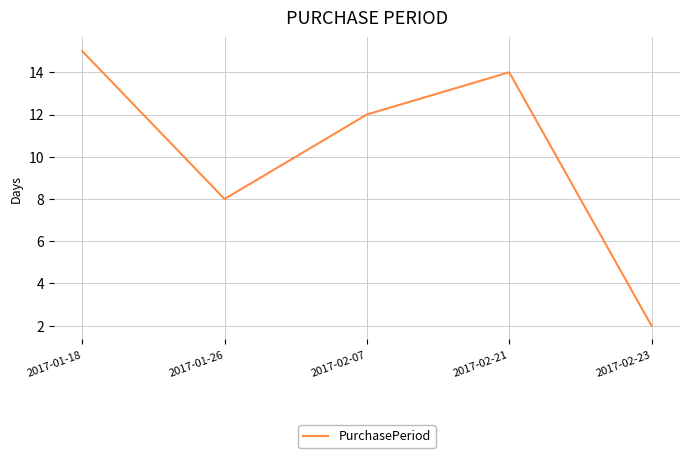

What is the maximum value shown in the chart?

15